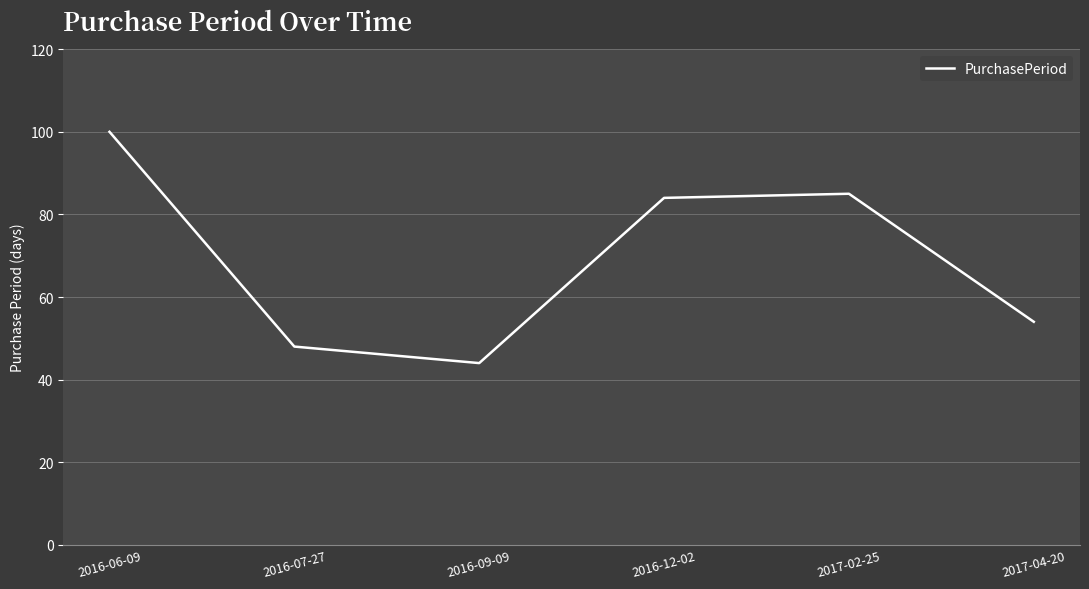

What is the difference between the maximum and minimum values?

56